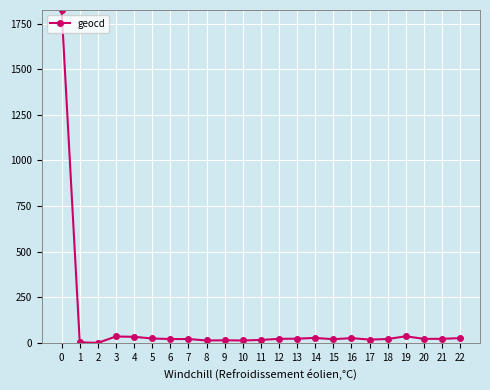

What is the greatest value displayed?

1823